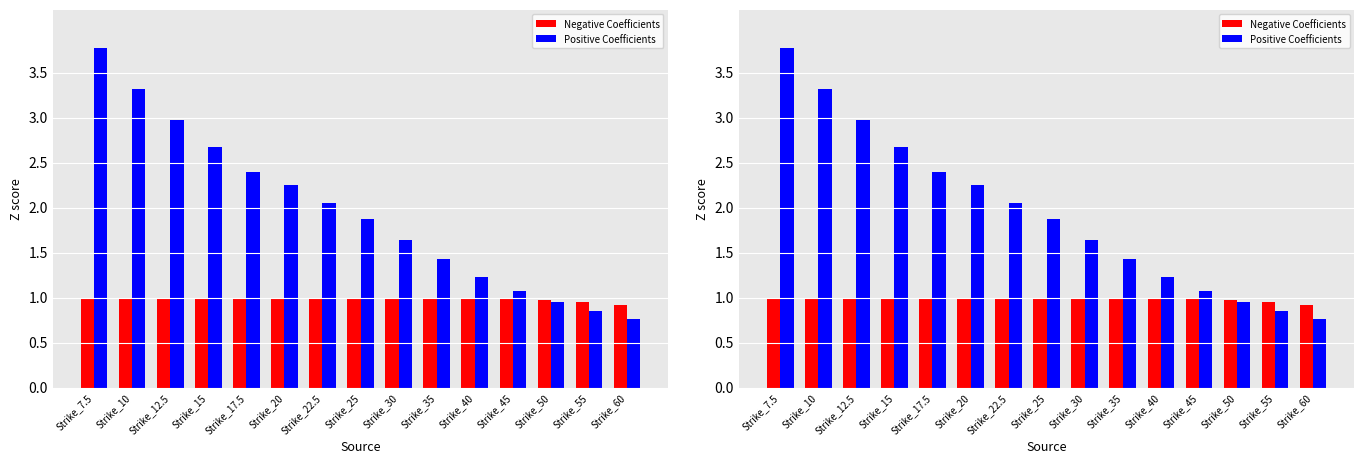

Rank the series at Strike_55 from highest to lowest value.

Negative Coefficients, Positive Coefficients